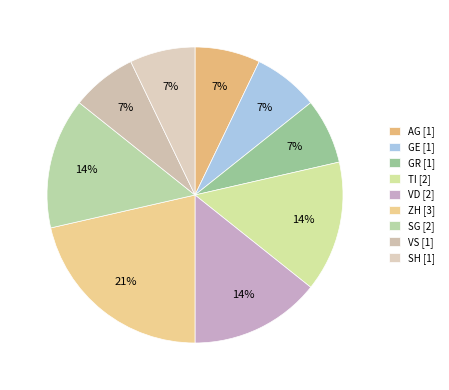

Count the number of slices in the pie.

9